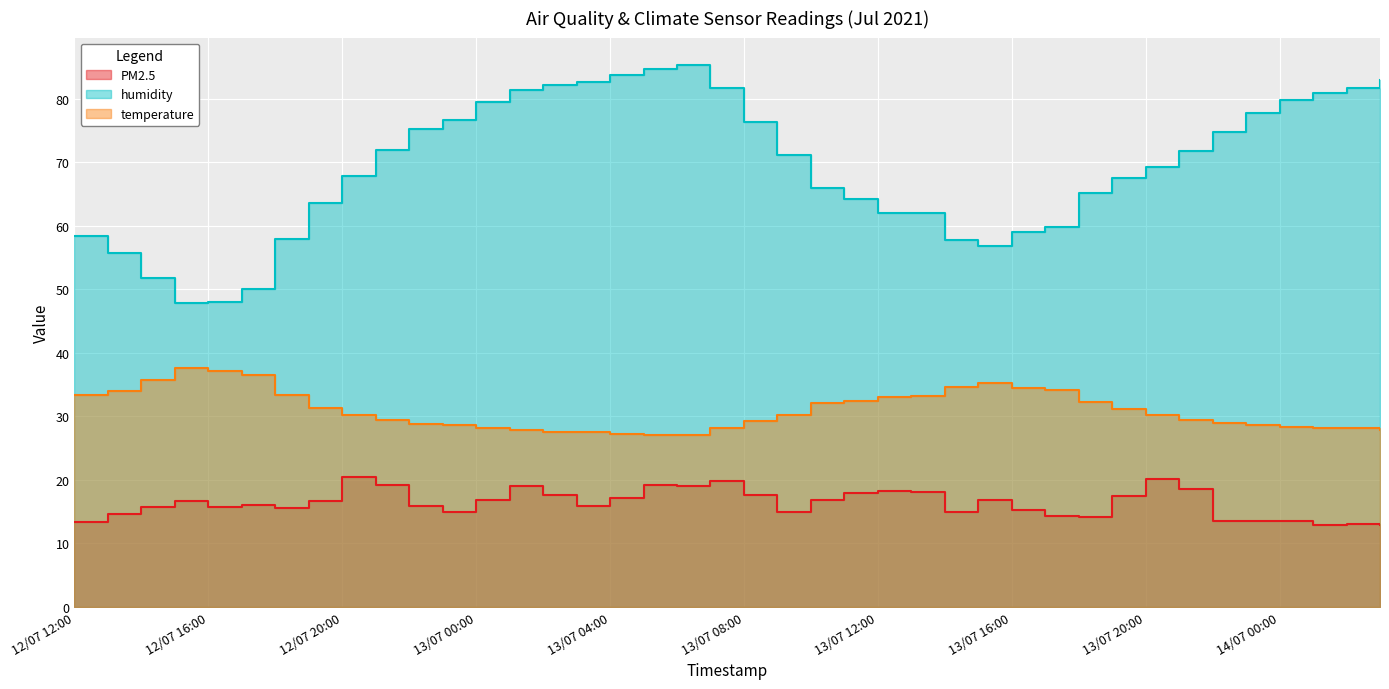

In humidity, how many points are higher than both neighbors (excluding endpoints)?

1